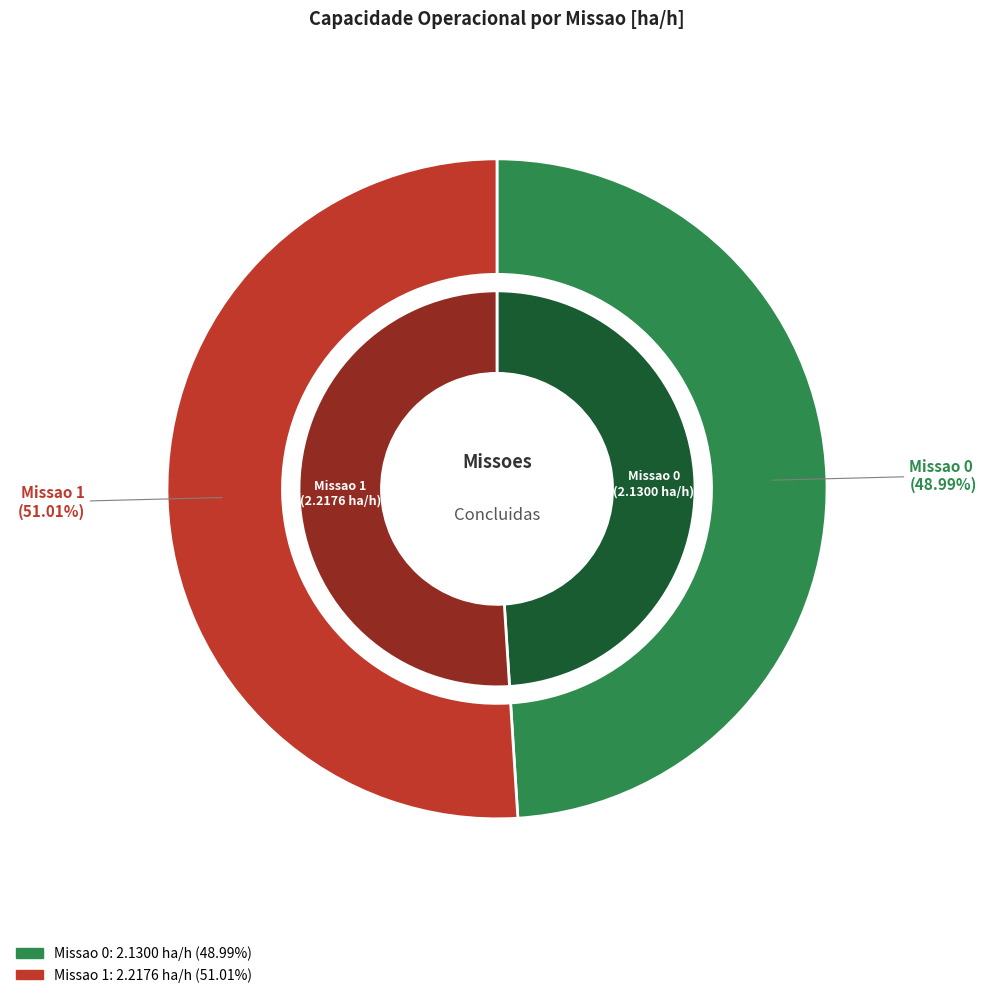

Which category has the smallest portion of the pie?

Missao 0